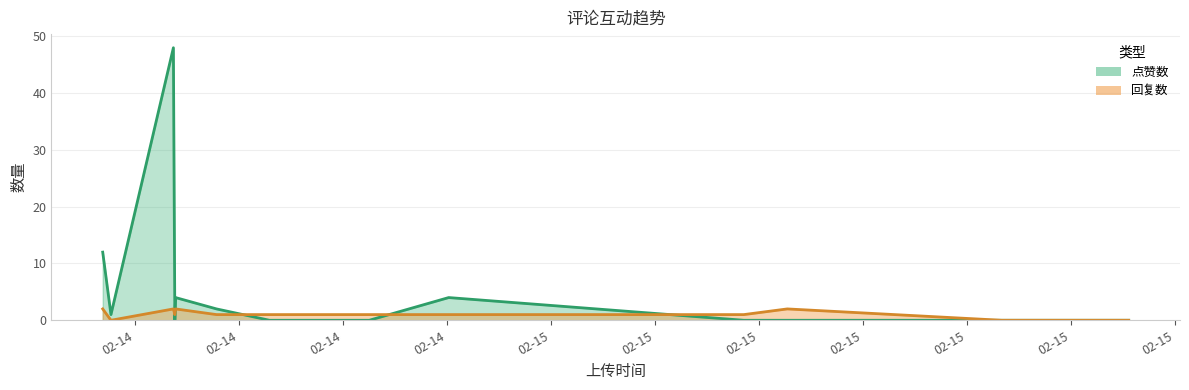

The 点赞数 series shows -20 at 6. True or false?

False